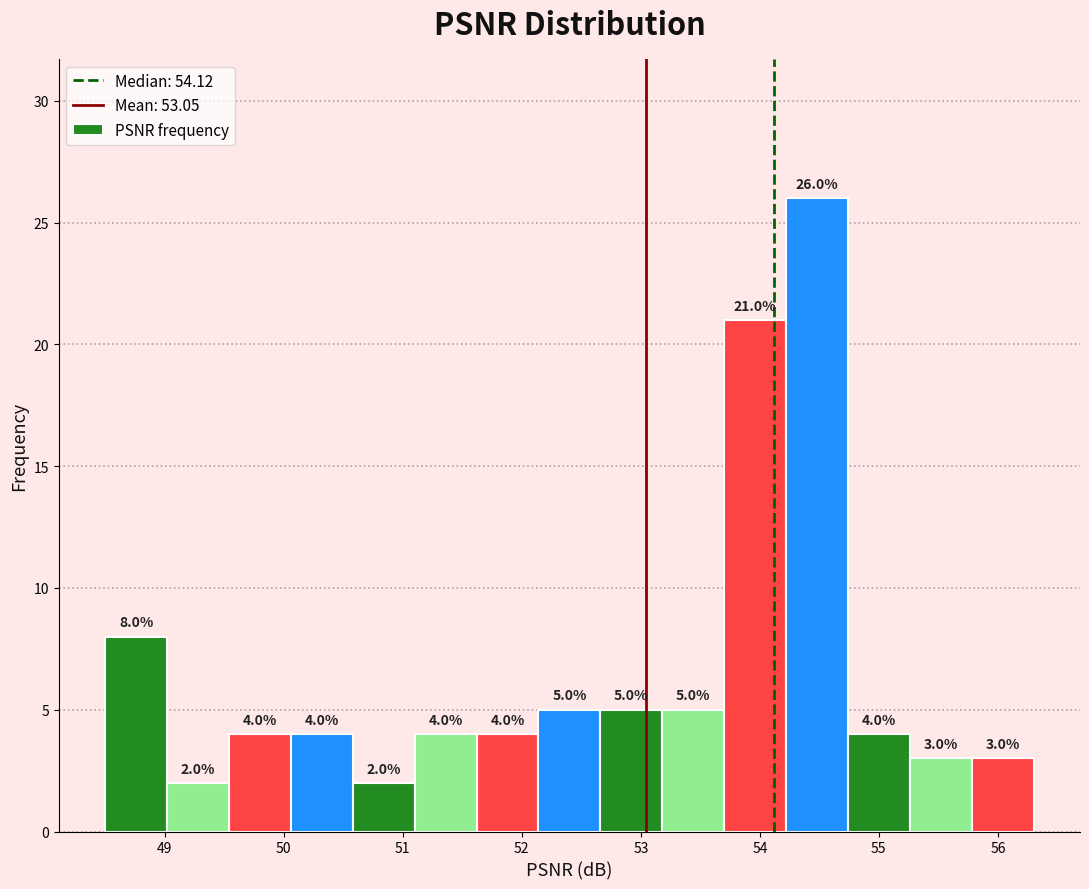

Over which range of the x-axis is the bar tallest?

54.22 to 54.74